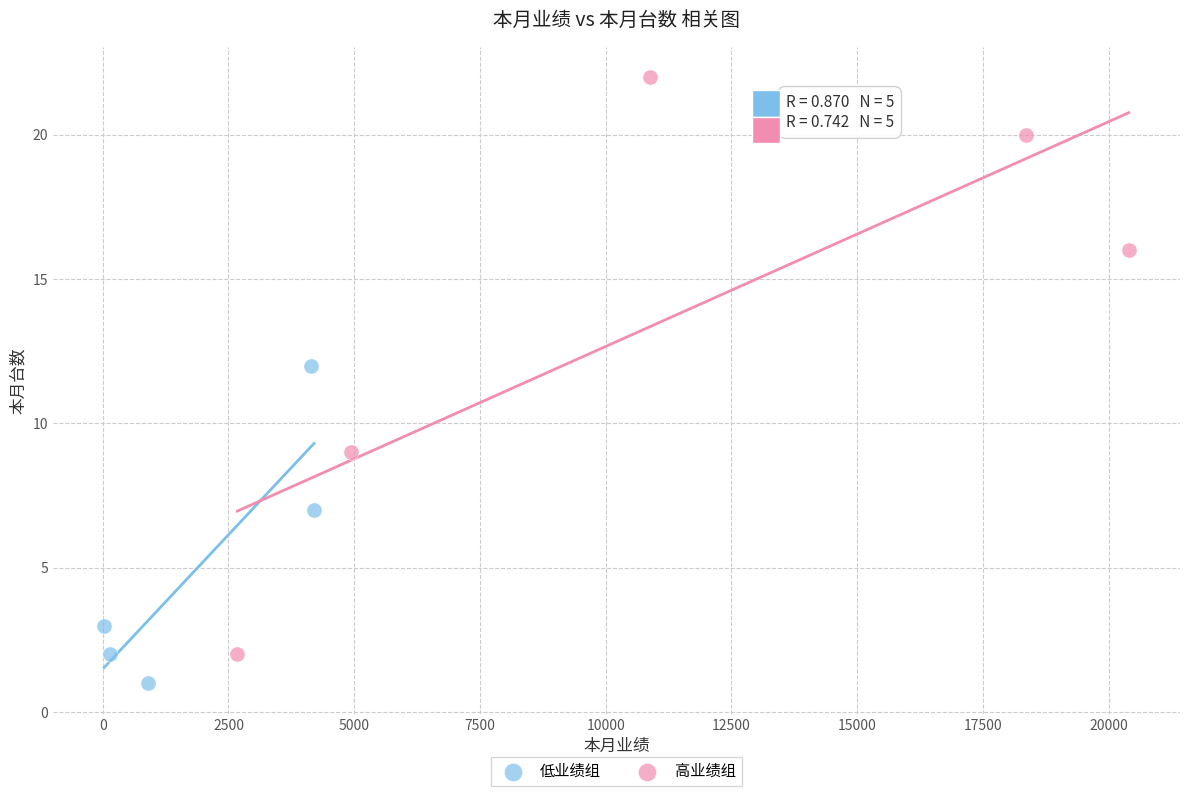

Which series contains the highest Y value?

高业绩组